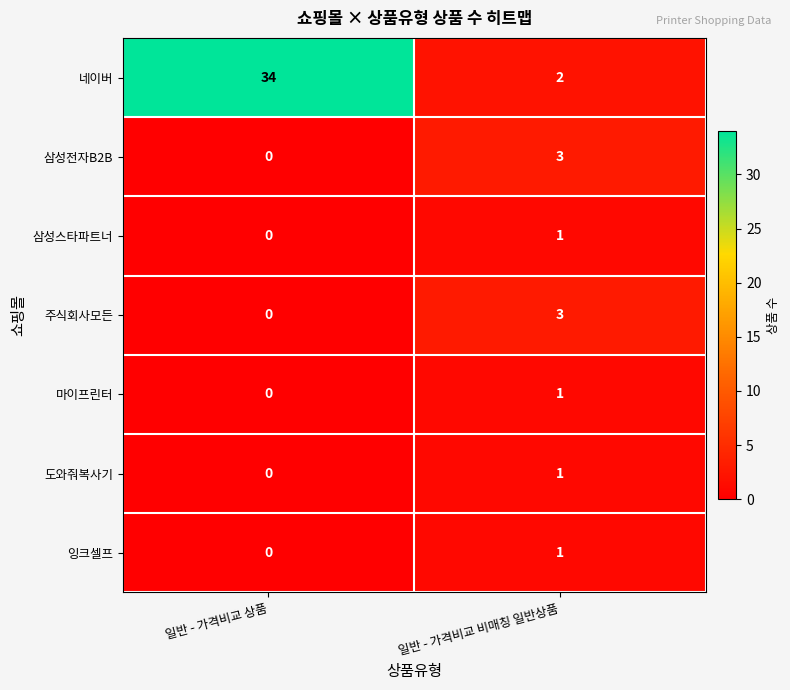

At which label is 잉크셀프 closest to 0?

일반 - 가격비교 상품